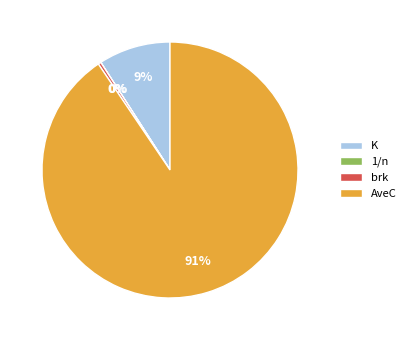

Which slice is the largest?

AveC